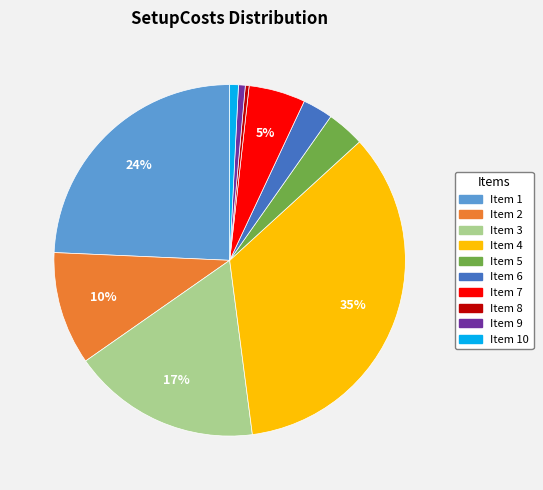

To the nearest percent, what is the average slice percentage?

10%